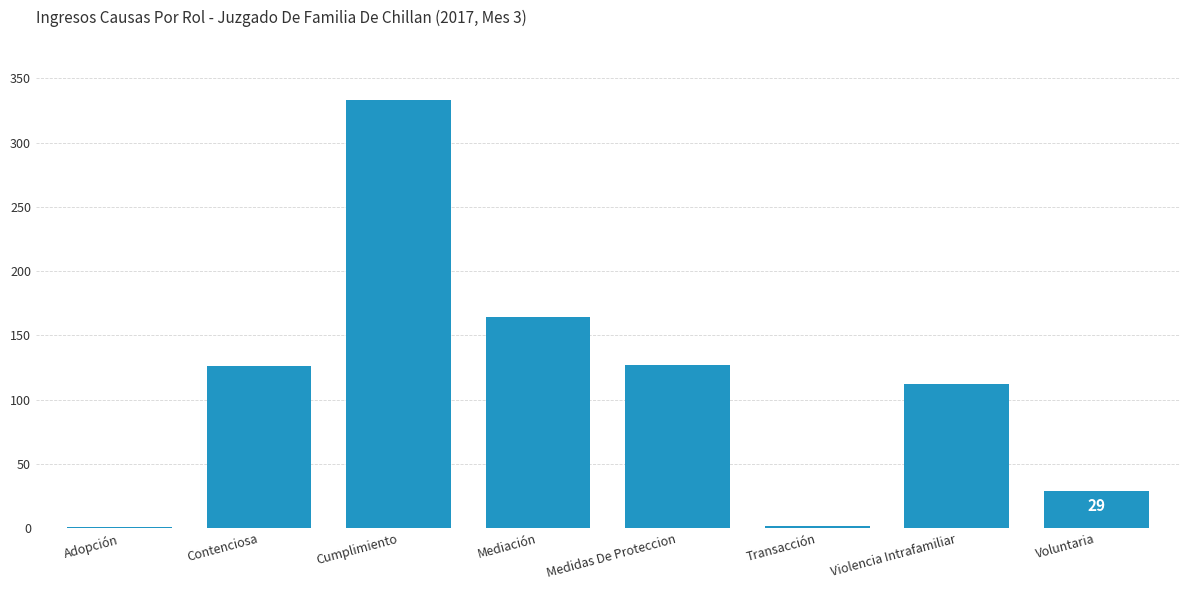

What is the approximate value at Cumplimiento?

333